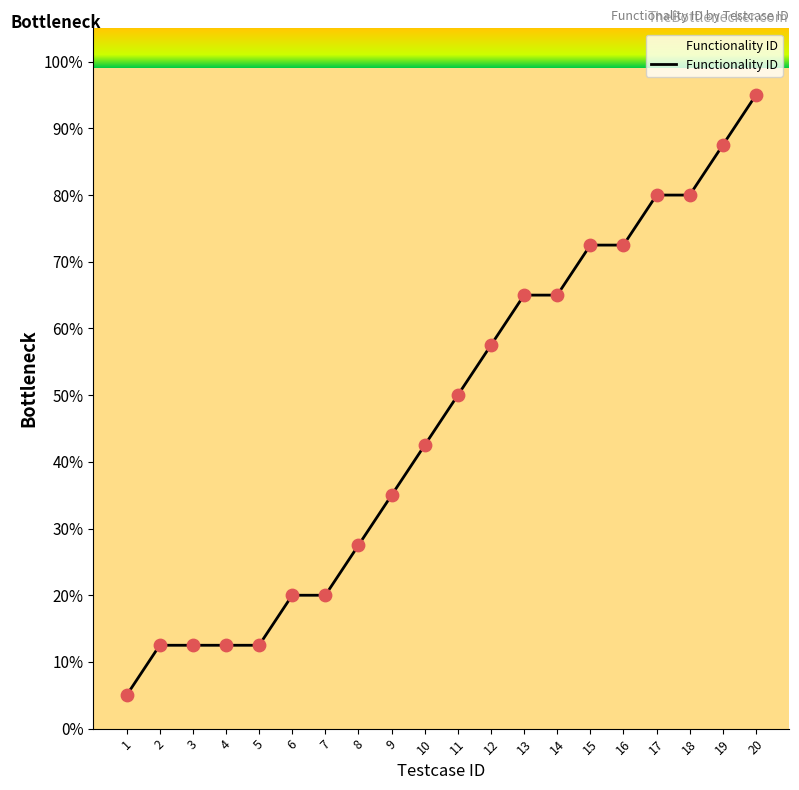

Between 5 and 19, which is larger?

19